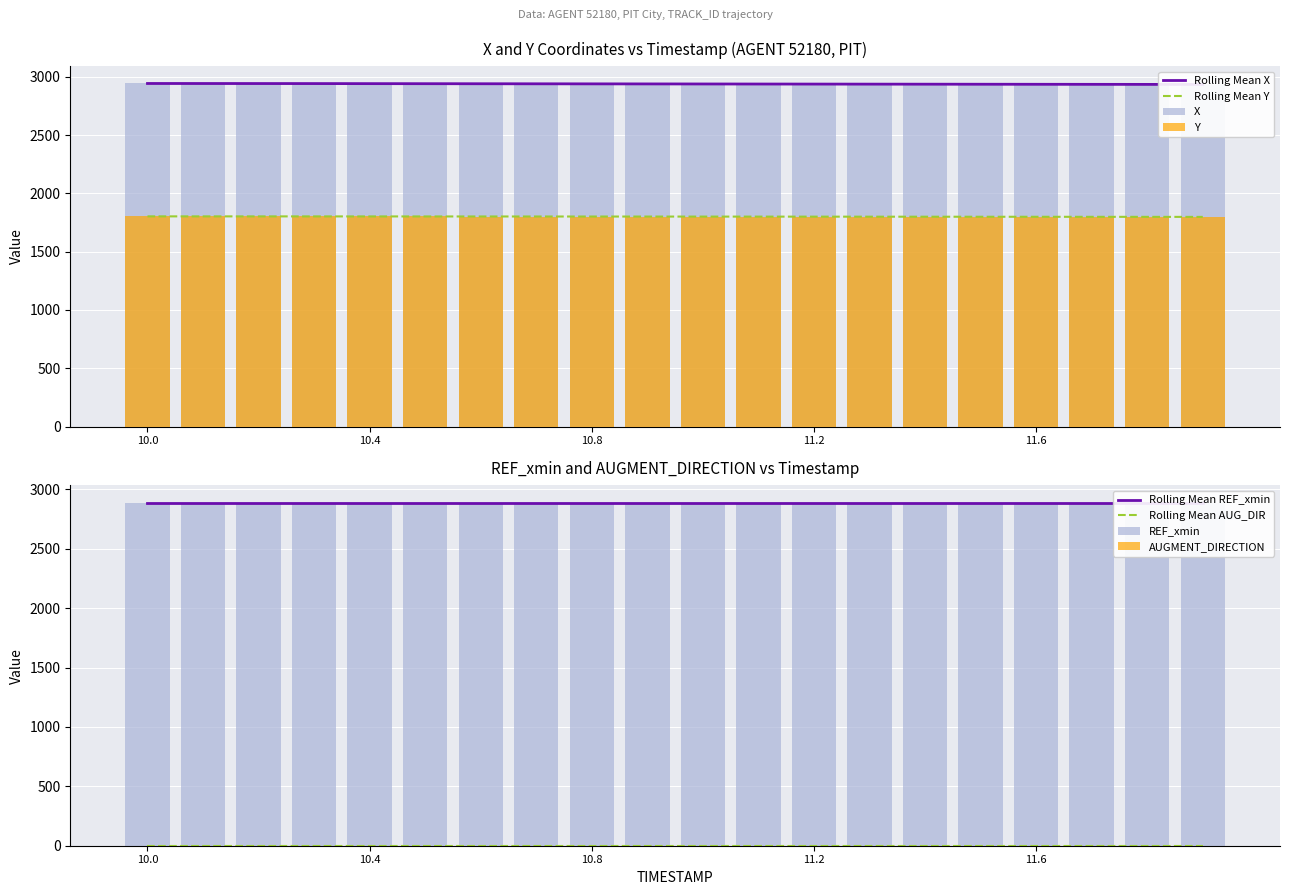

List the series in order of their peak value, lowest first.

Y, X